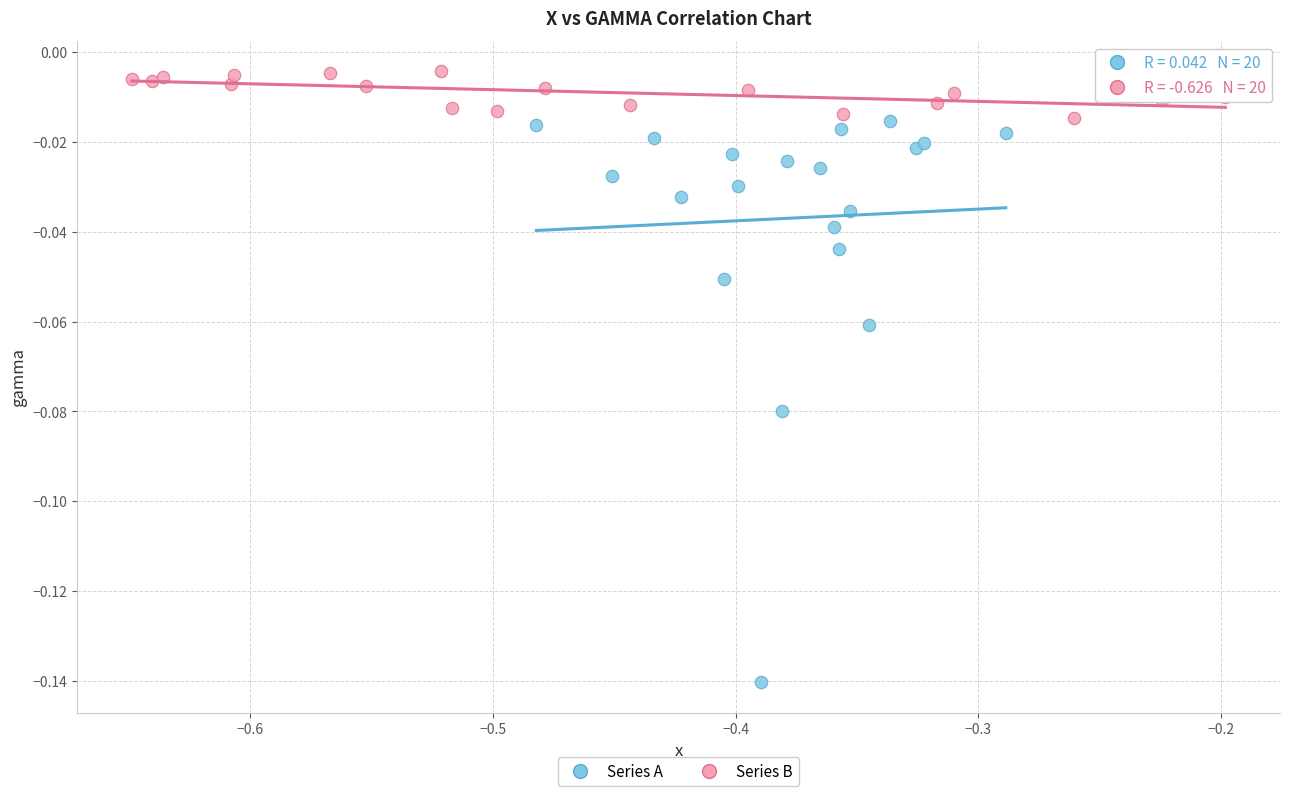

Which series contains the lowest Y value?

Series A